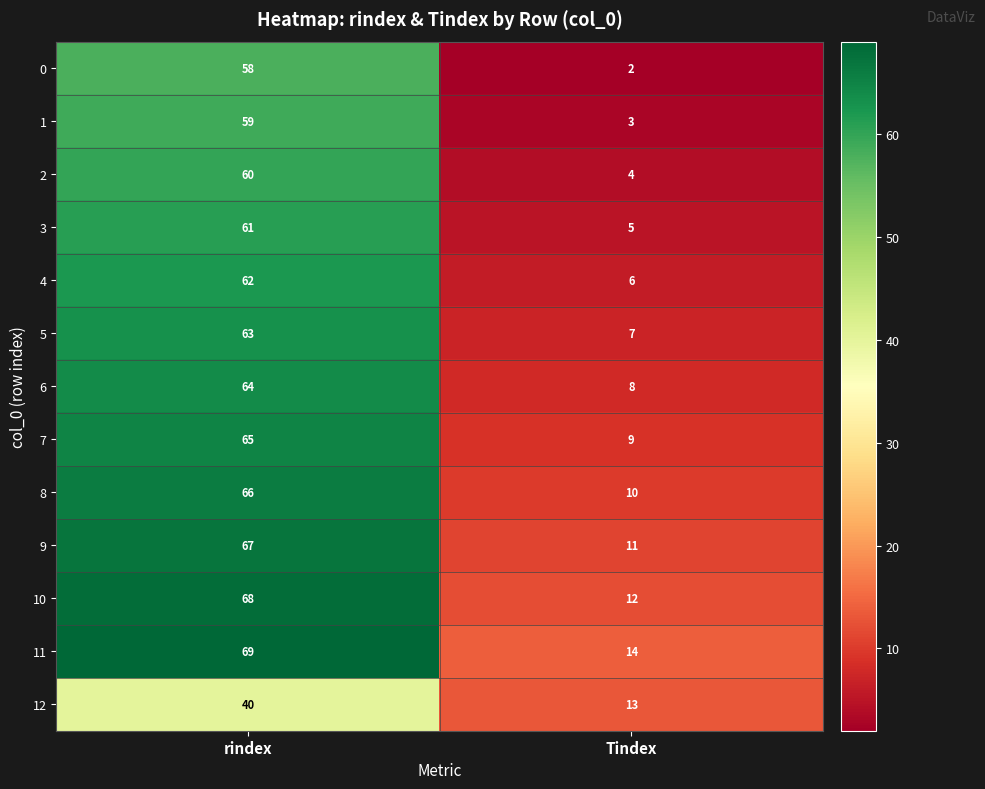

What is the approximate value of 4 at Tindex?

6